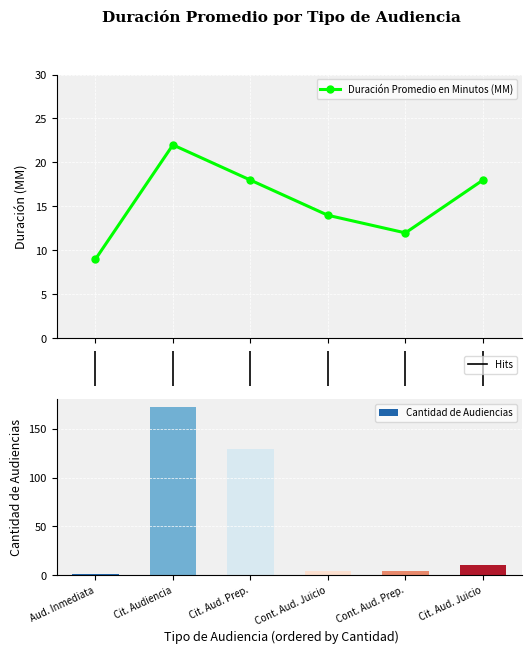

What is the average value?

16